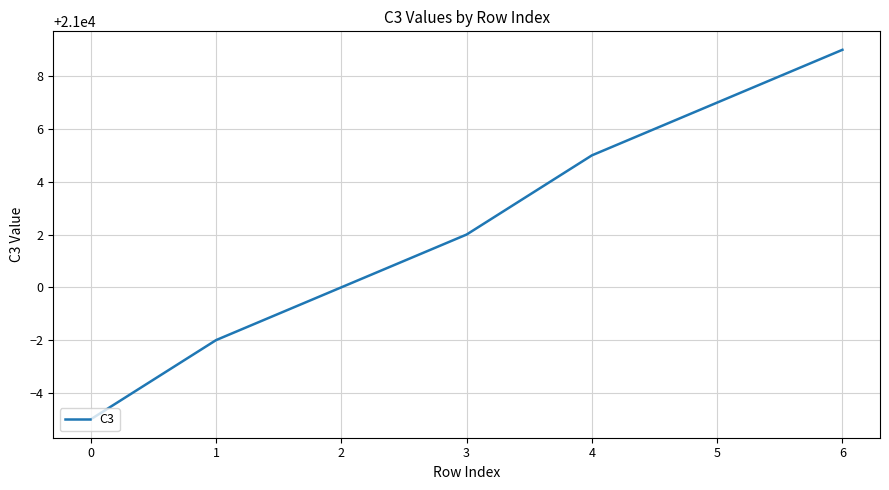

How many lines are shown in the chart?

1